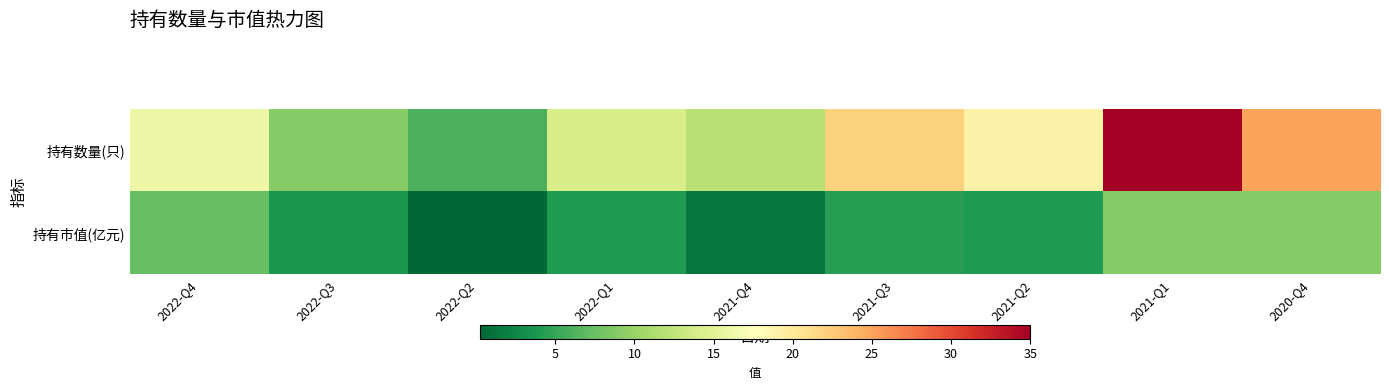

Reading right to left, list all the values displayed in this chart.

持有数量(只): 2020-Q4=25.0	2021-Q1=35.0	2021-Q2=19.0	2021-Q3=22.0	2021-Q4=12.0	2022-Q1=14.0	2022-Q2=6.0	2022-Q3=9.0	2022-Q4=16.0
持有市值(亿元): 2020-Q4=8.9	2021-Q1=9.0	2021-Q2=4.0	2021-Q3=4.4	2021-Q4=1.3	2022-Q1=4.0	2022-Q2=0.2	2022-Q3=3.7	2022-Q4=7.3